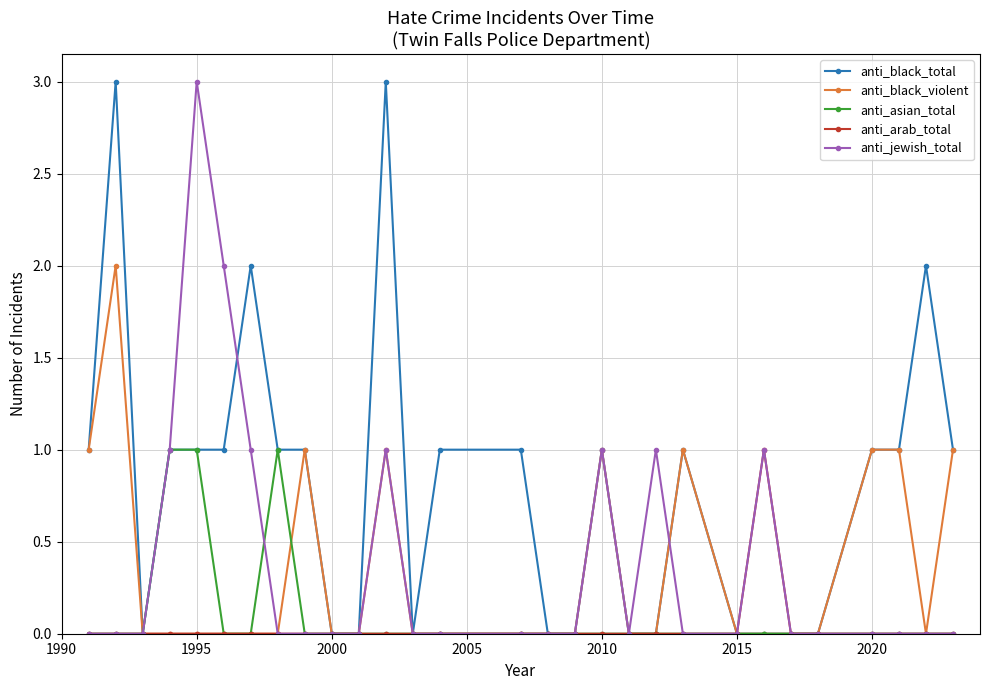

Which series has the largest total across all categories?

anti_black_total